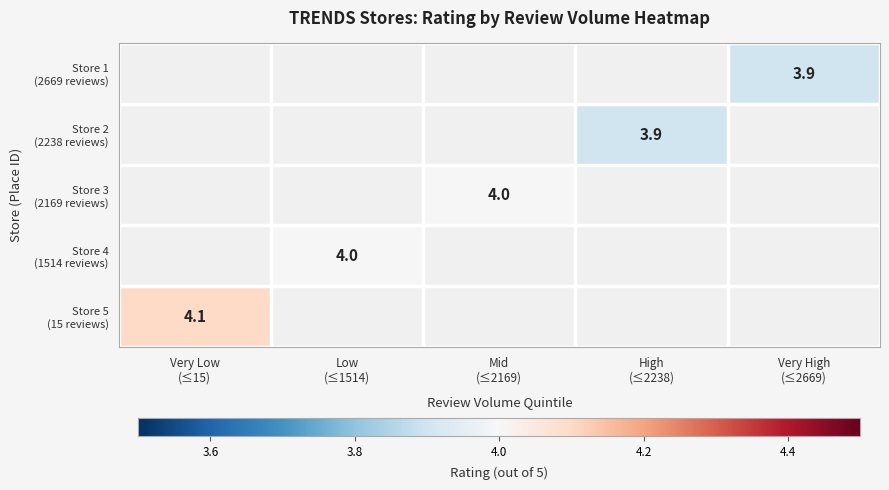

At which category does the chart reach its peak across all series?

Very Low
(≤15)